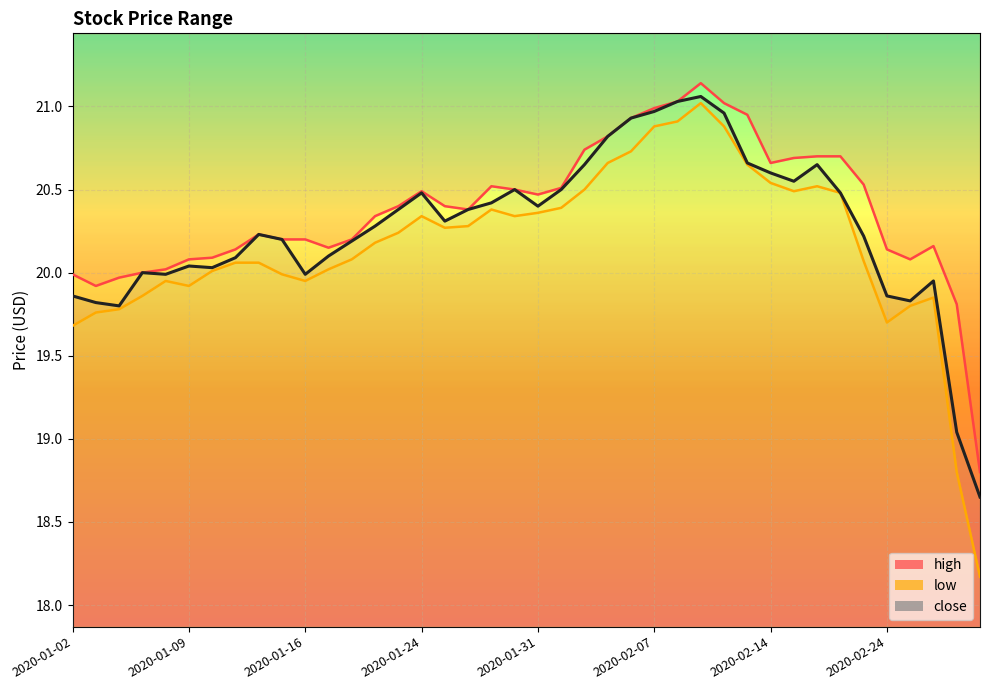

What are all the series names shown in the legend?

high, low, close